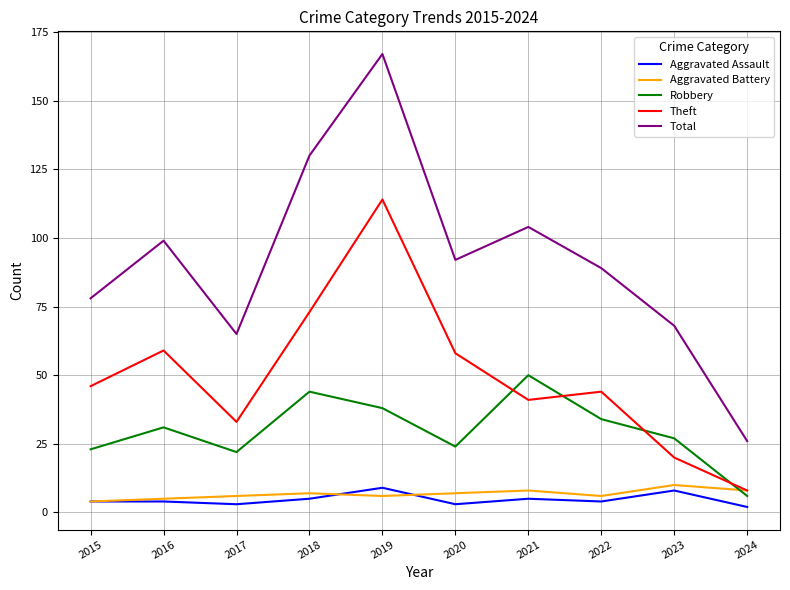

True or false: Theft and Aggravated Assault cross at least once.

False